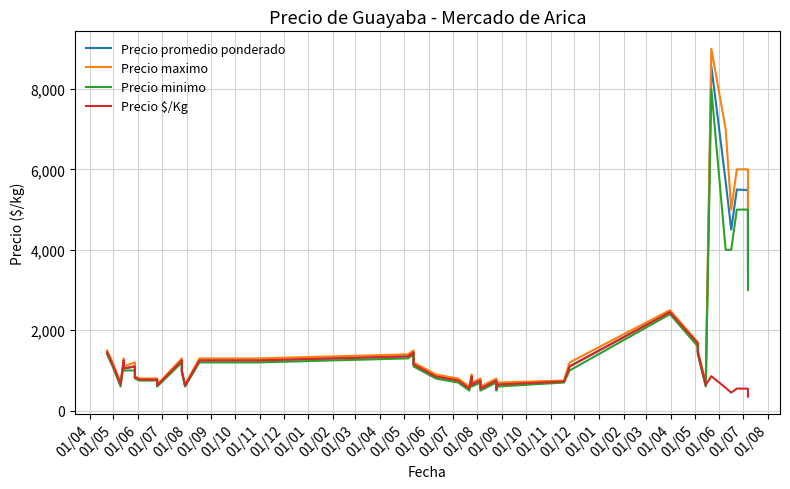

At 01/07, list the series in order from smallest to largest.

Precio minimo, Precio promedio ponderado, Precio $/Kg, Precio maximo